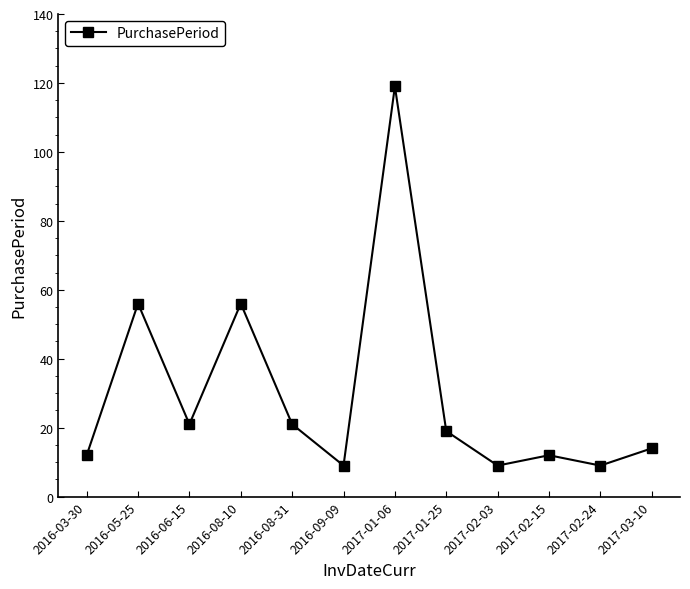

What is the approximate value at 2017-03-10, to the nearest 5?

15